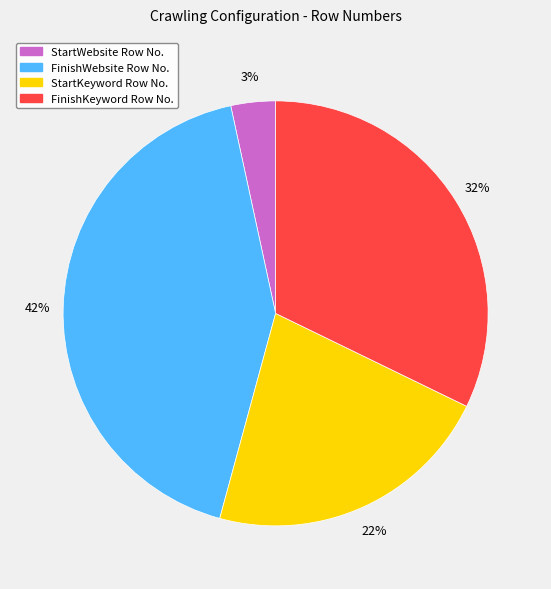

Between FinishWebsite Row No. and FinishKeyword Row No., which is larger?

FinishWebsite Row No.